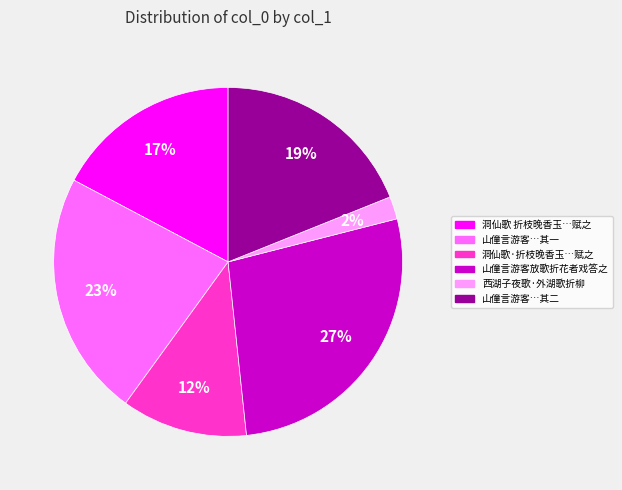

Count the number of slices in the pie.

6